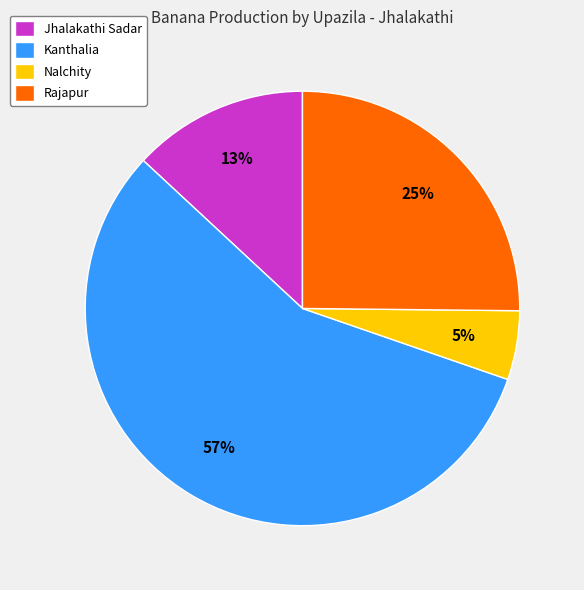

Is it true that Kanthalia is 42% of the pie?

False